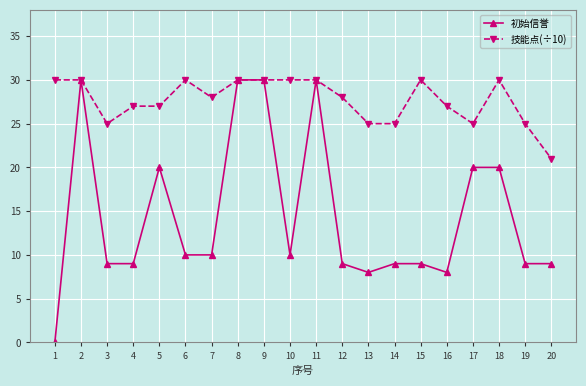

What is the value of the 技能点(÷10) point at the 1st from the left?

30